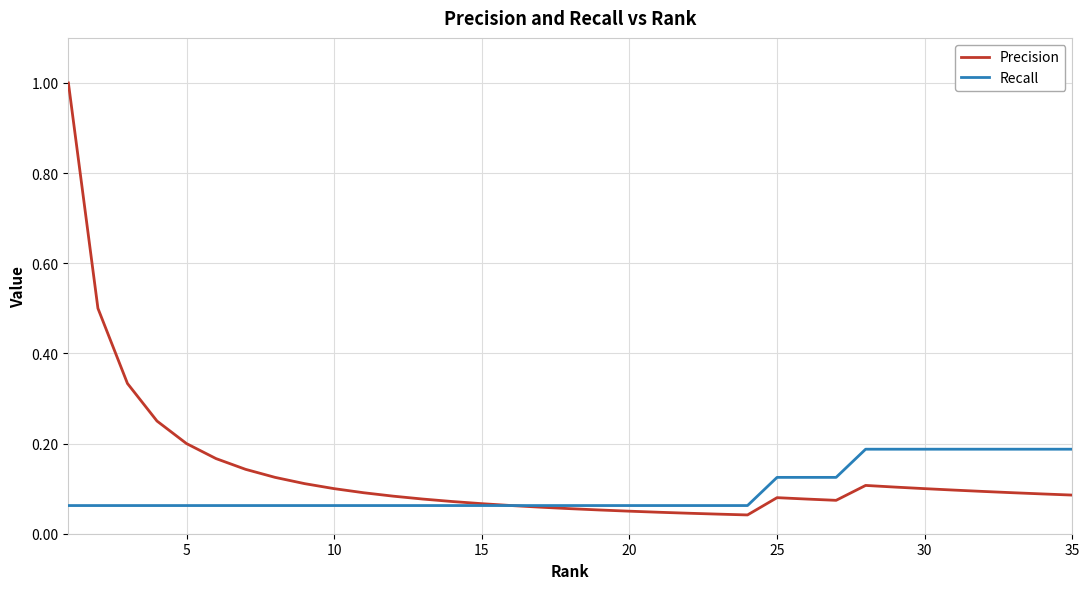

At how many categories does at least one series exceed 0?

35